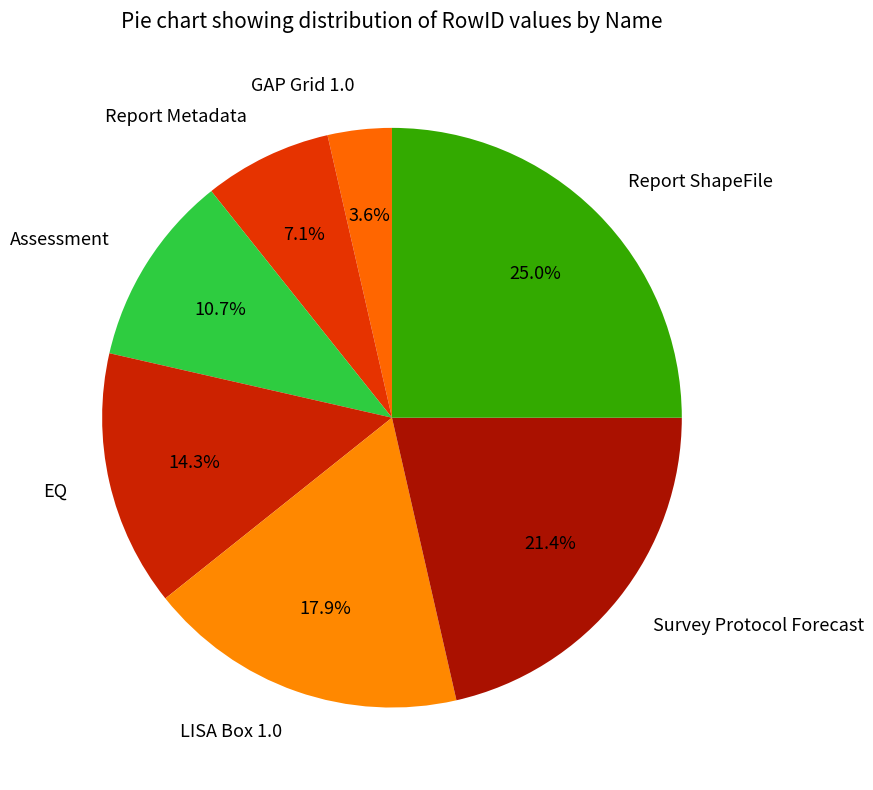

What is the largest slice in the pie chart?

Report ShapeFile